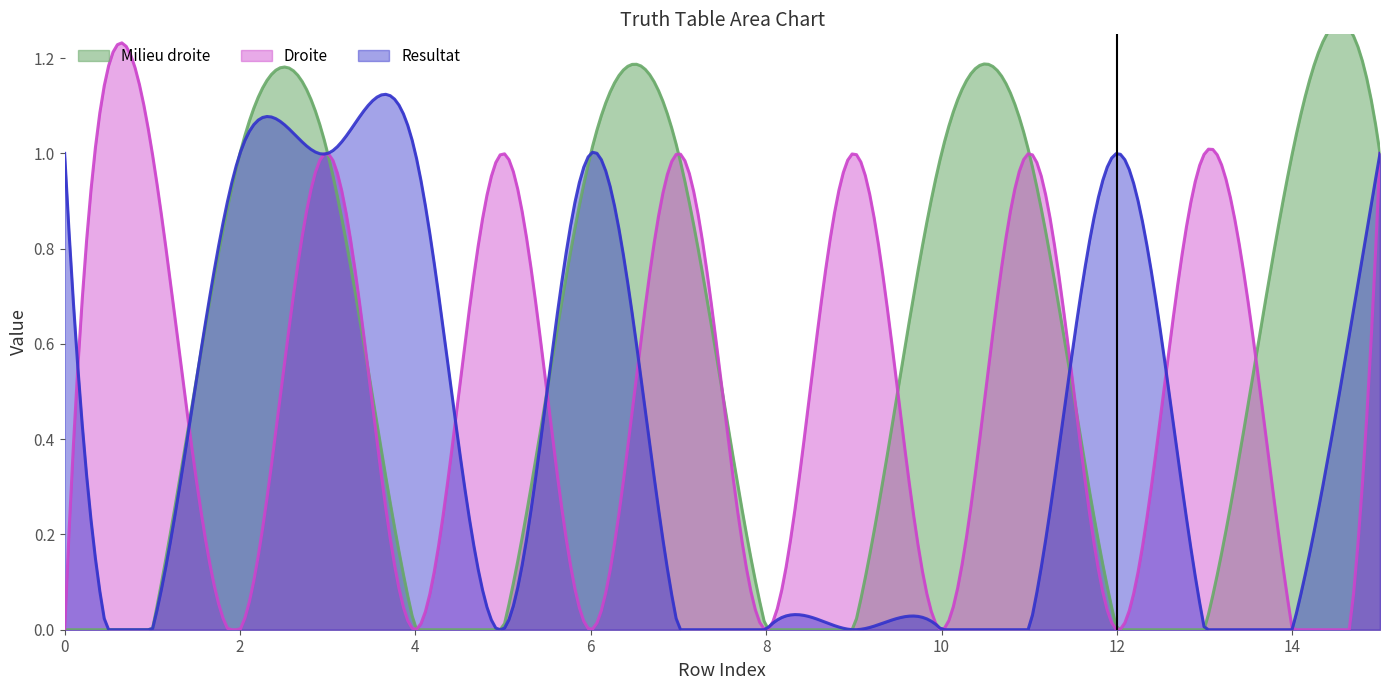

At which label does Resultat reach its minimum?

1